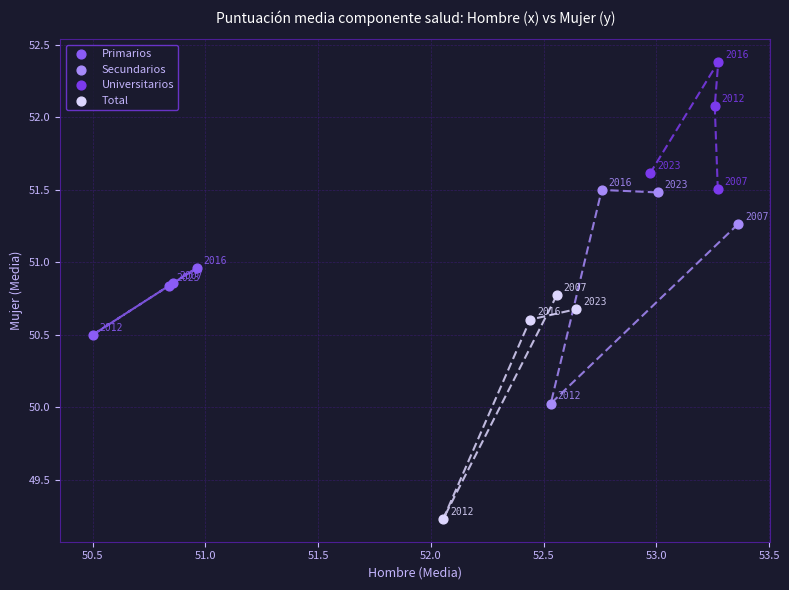

Which series contains the highest Y value?

Universitarios